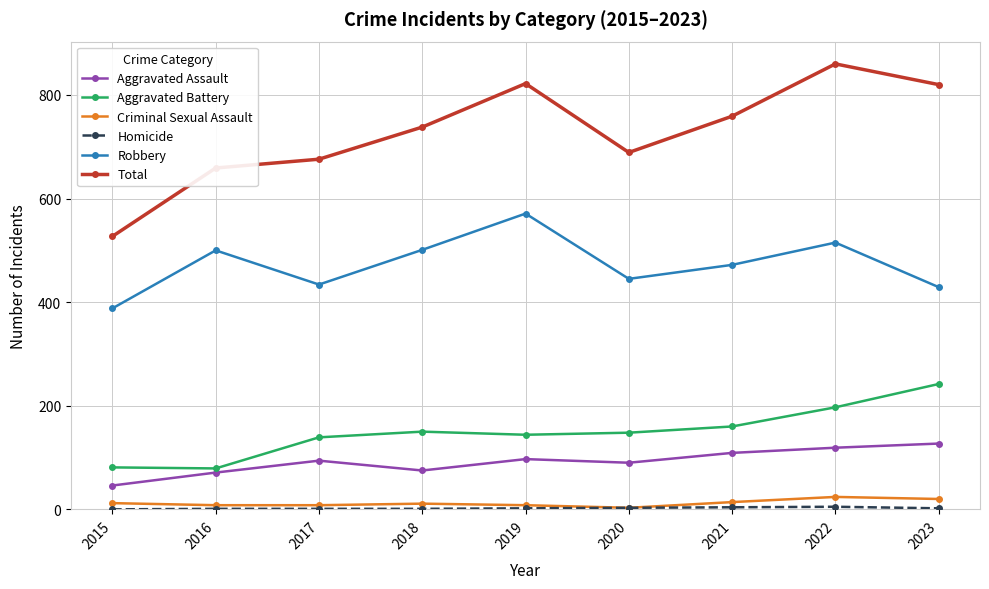

How many interior local peaks does the Robbery series have?

3